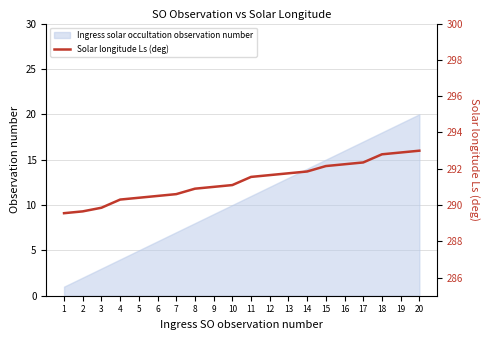

Is it true that the value at 6 is 290.5?

True